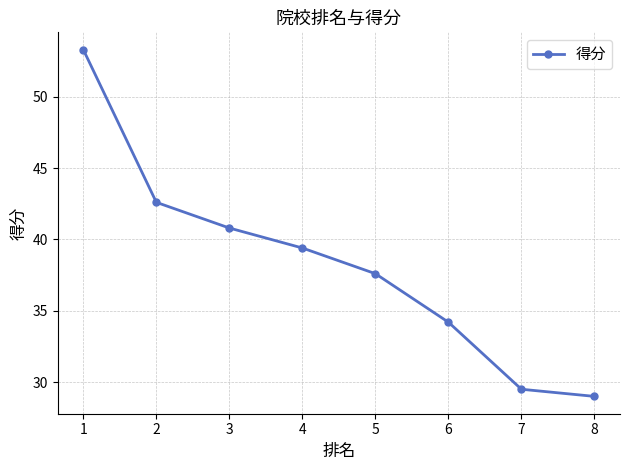

Is it true that the value at 5 is 37.6?

True